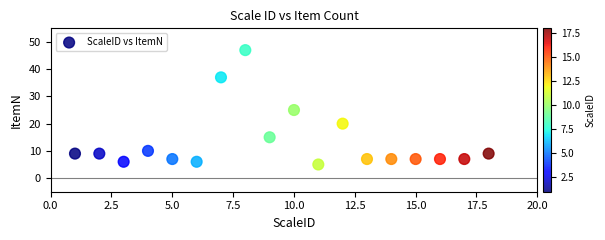

What Y value in the scatter plot is closest to 26?

25